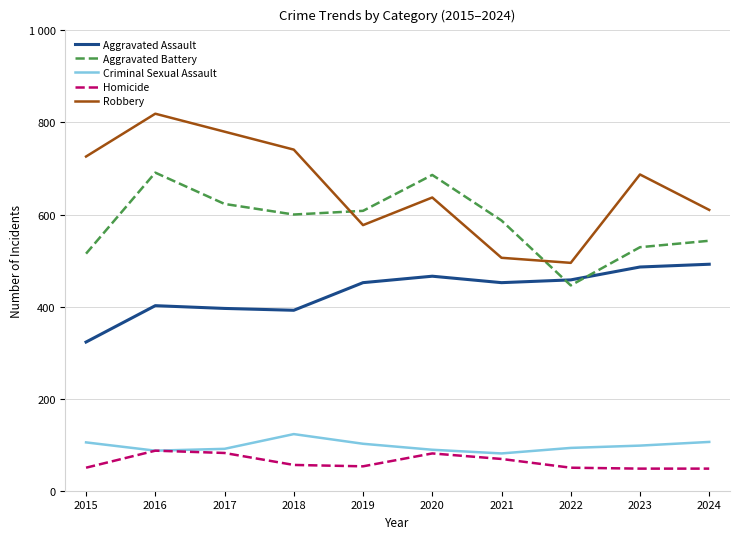

True or false: Criminal Sexual Assault and Aggravated Assault cross at least once.

False